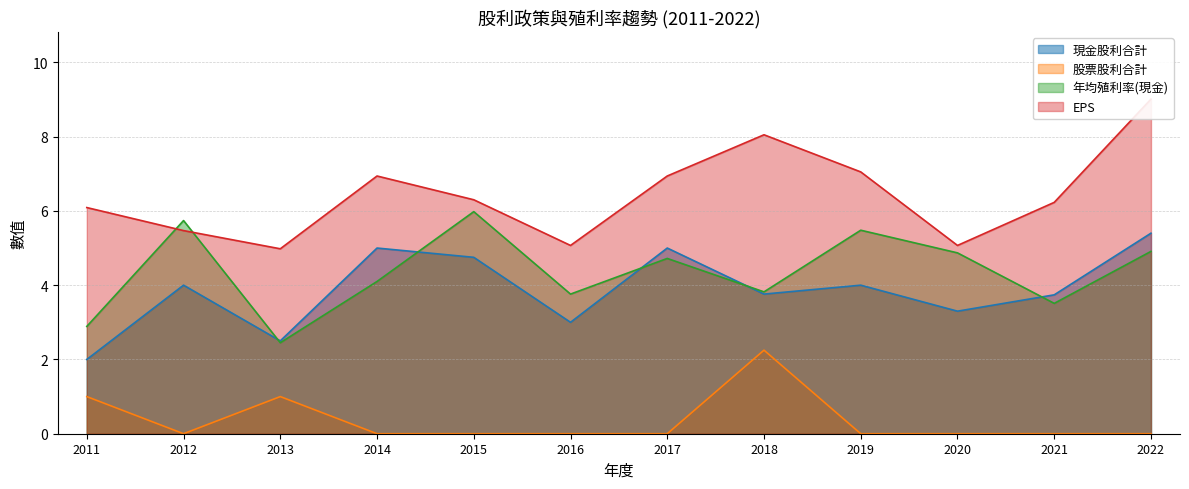

True or false: 年均殖利率(現金) has more than 0 points higher than both neighbors.

True